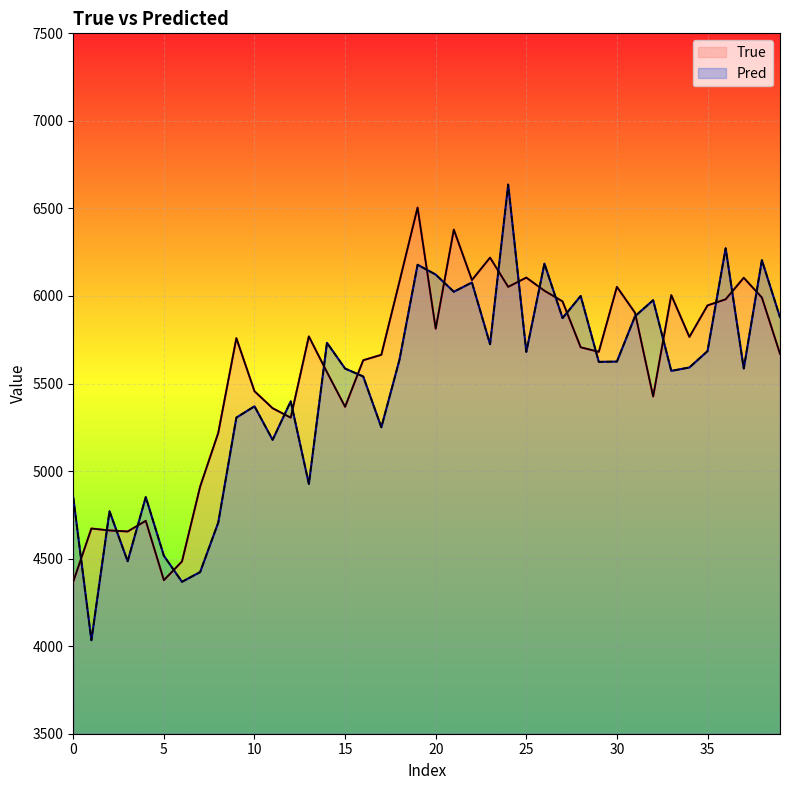

How many data points in True are less than 5759?

20